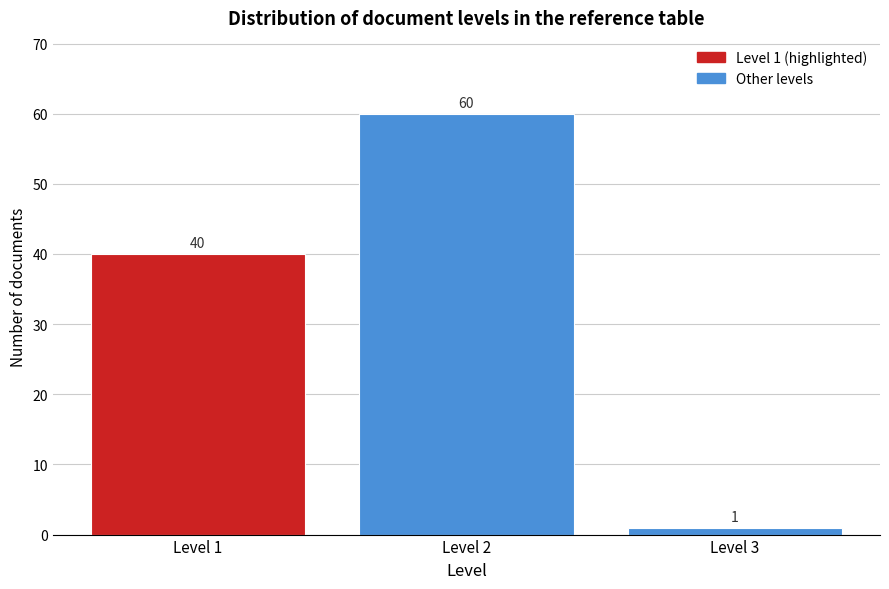

Reading right to left, list all the values displayed in this chart.

1	60	40